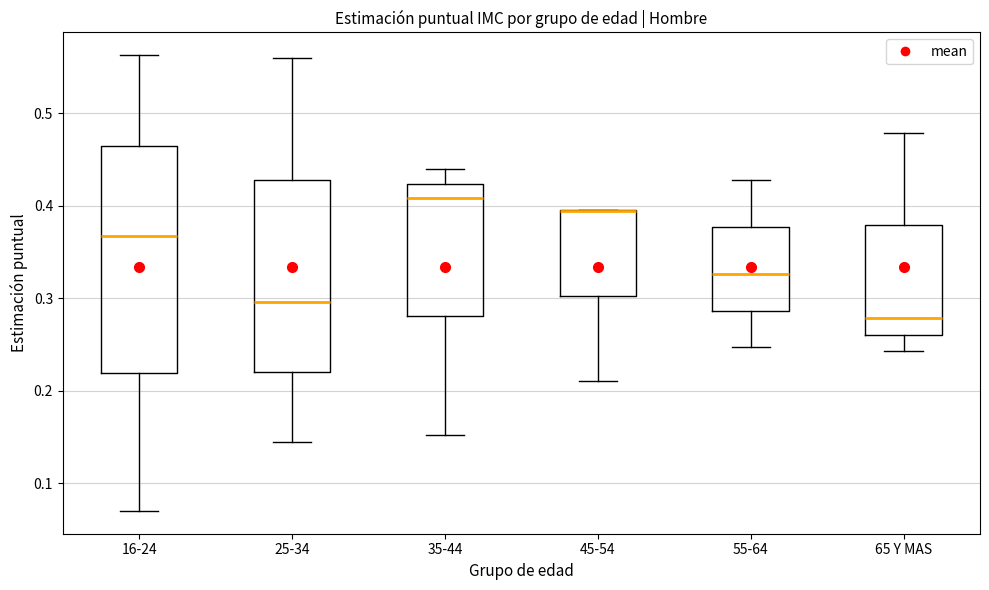

Where does the lower whisker of the box for 55-64 end on the y-axis? The values are not printed on the chart, so give them approximately, as read against the axis.

0.25